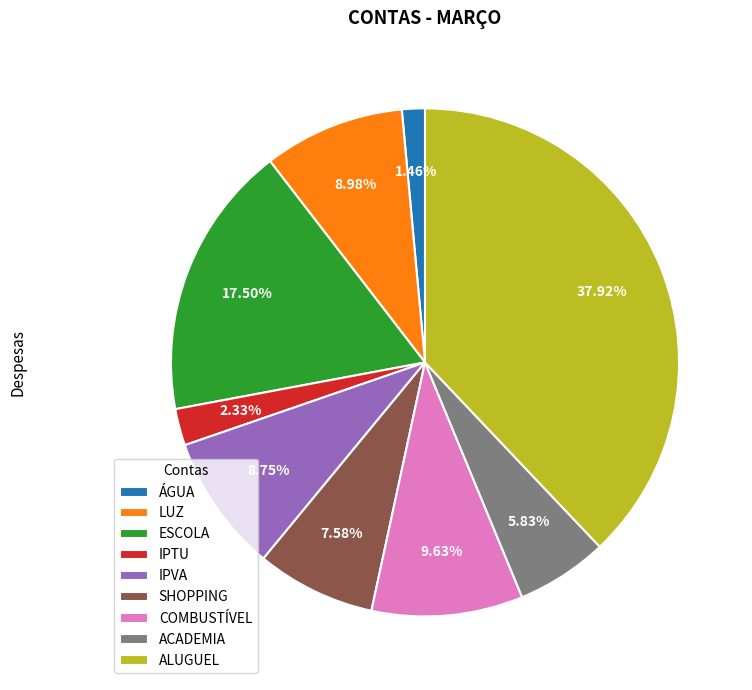

How many slices are in this pie chart?

9